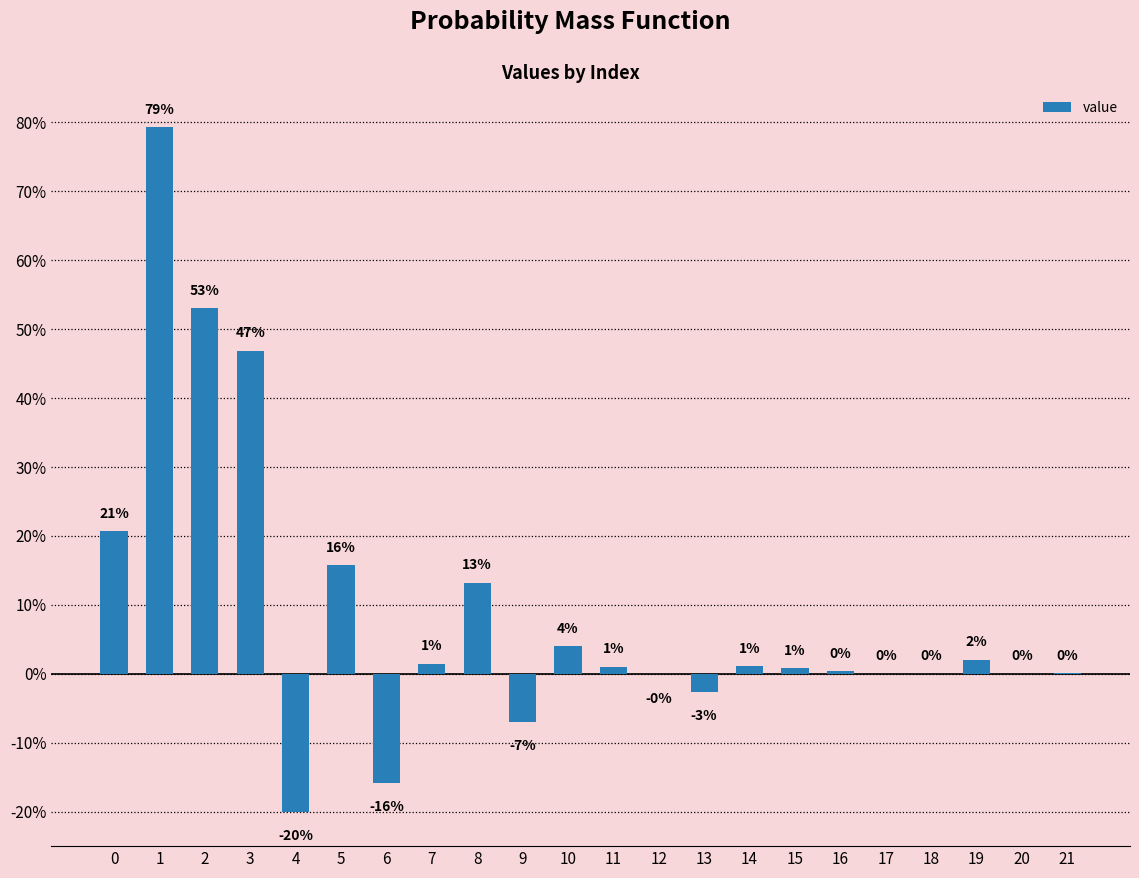

The value at 0 is 0.2. True or false?

True